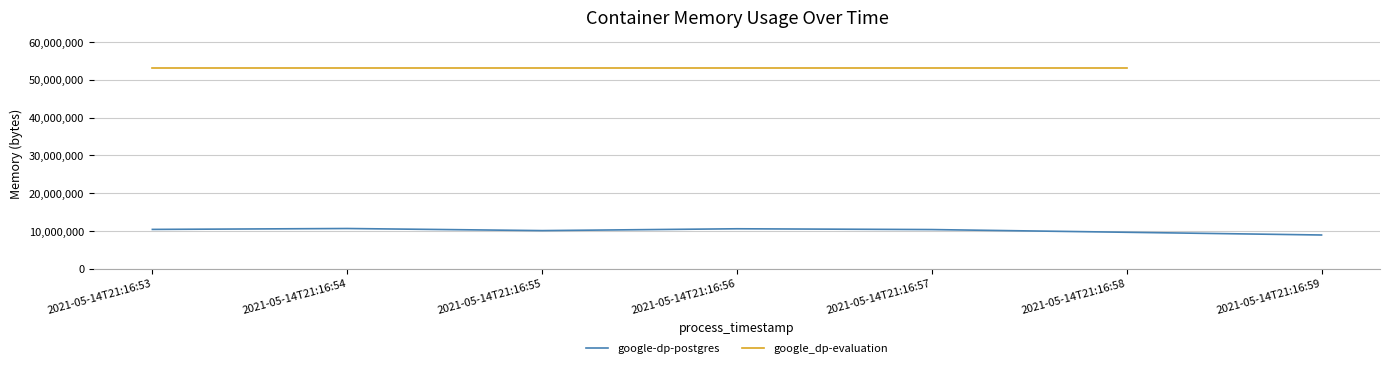

What is the lowest value of the google-dp-postgres series?

8937472